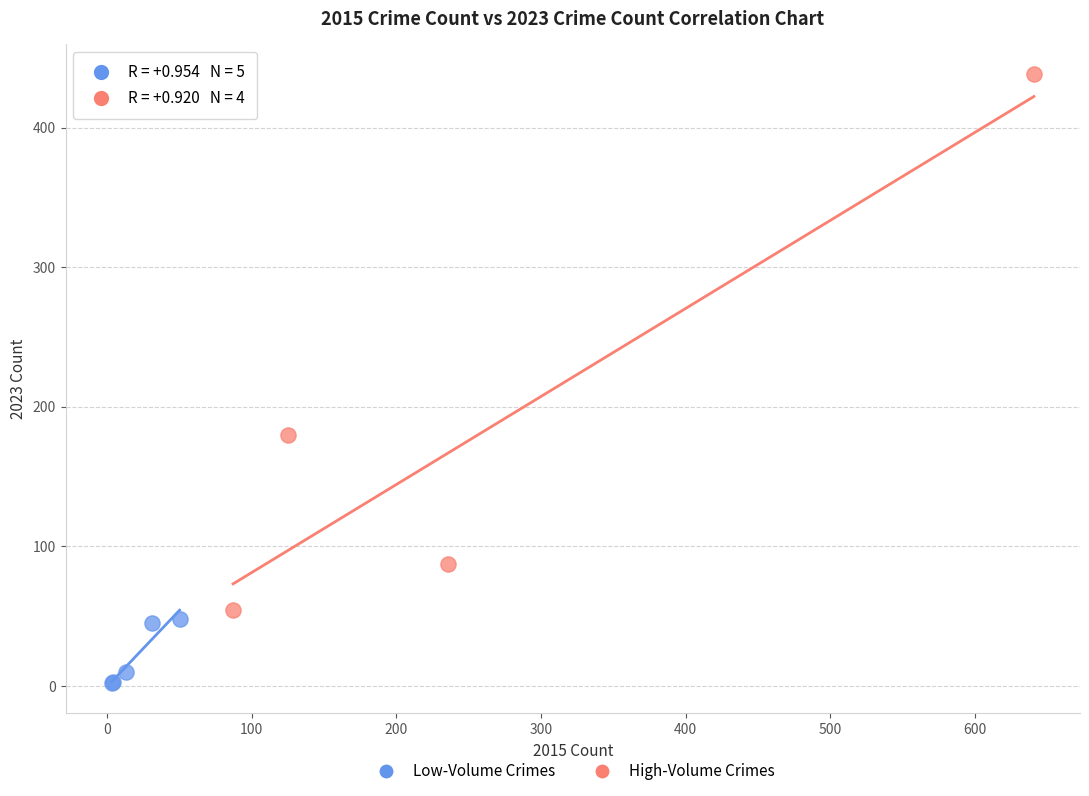

Which series contains the highest Y value?

High-Volume Crimes